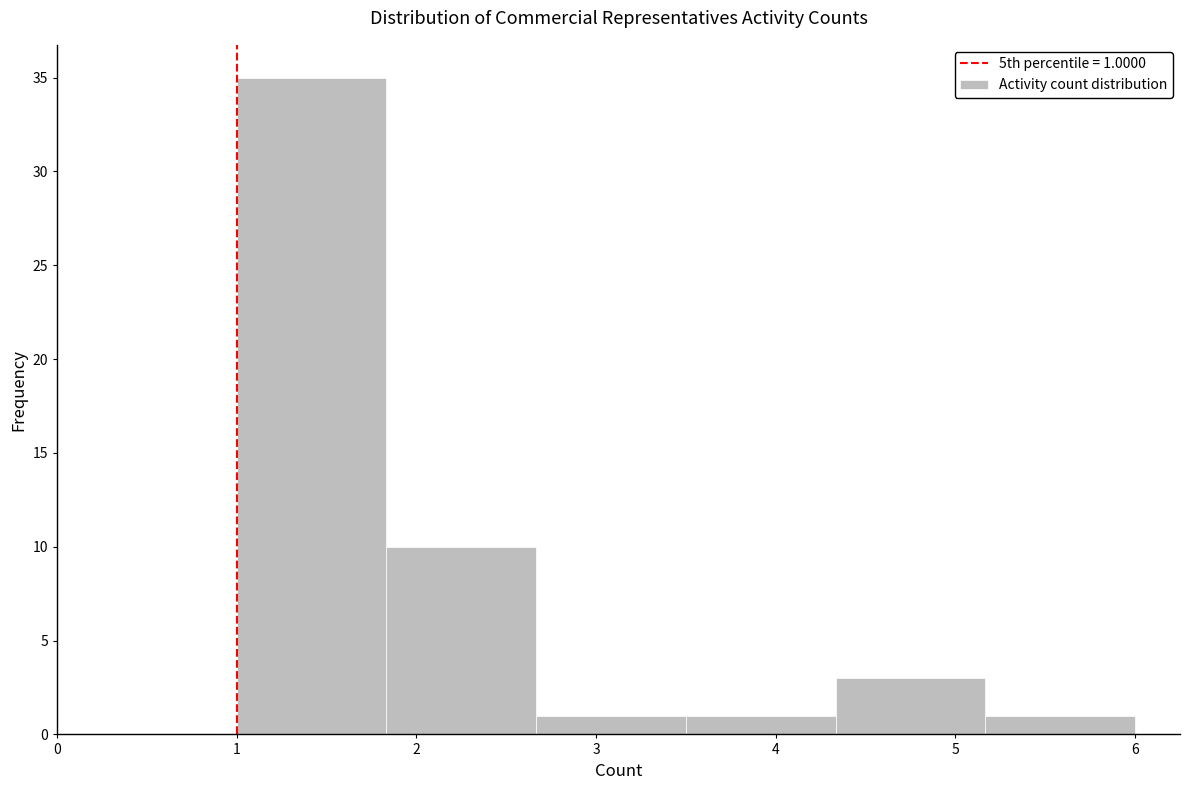

Over which range of the x-axis is the bar tallest?

1.0 to 1.8